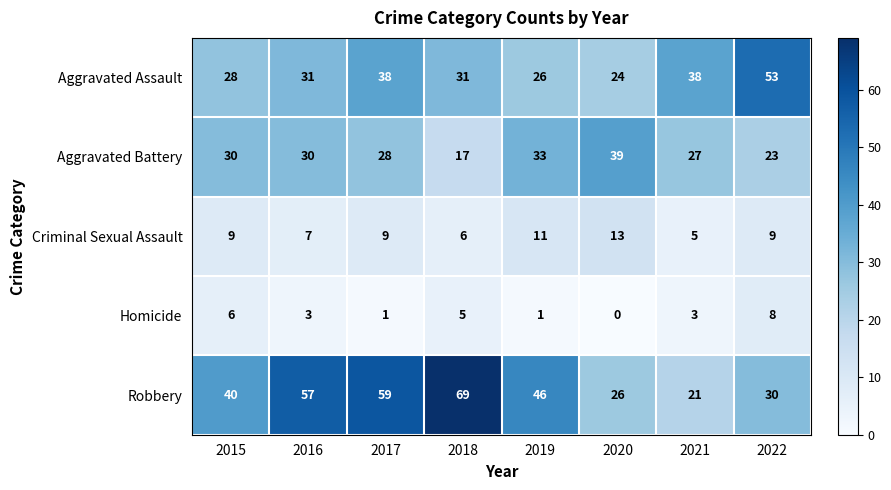

What is the difference between the highest and lowest values at 2021?

35